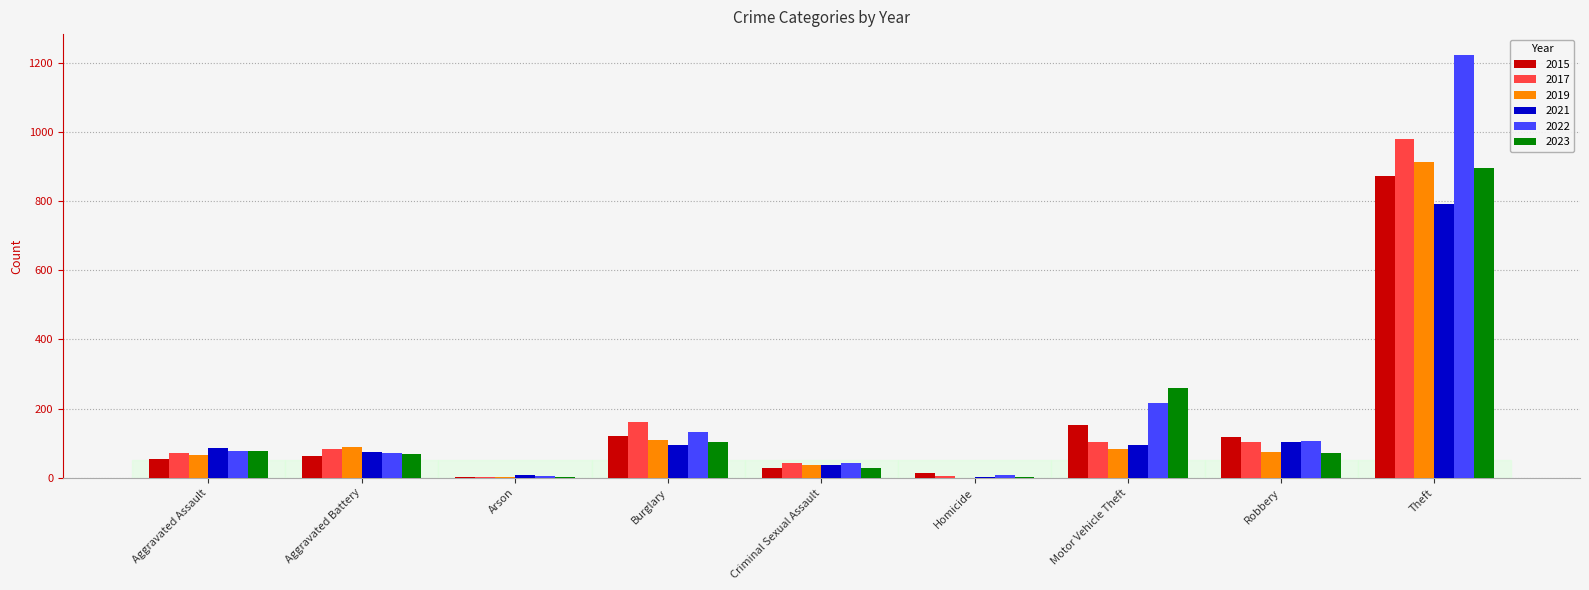

True or false: 2022 has a value of 107 at Motor Vehicle Theft.

False